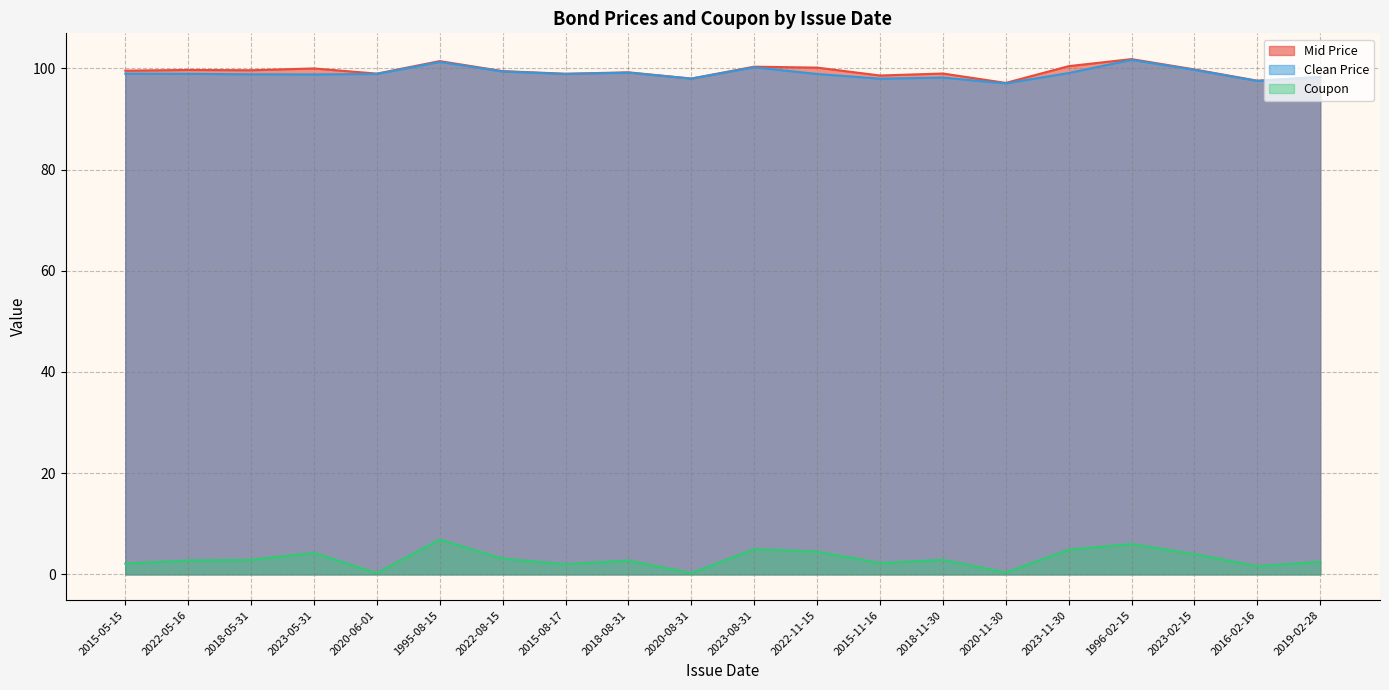

Reading left to right, extract all data points from this chart.

Mid Price: 2015-05-15=99.5	2022-05-16=99.7	2018-05-31=99.6	2023-05-31=100.0	2020-06-01=99.0	1995-08-15=101.4	2022-08-15=99.5	2015-08-17=98.9	2018-08-31=99.2	2020-08-31=98.0	2023-08-31=100.3	2022-11-15=100.1	2015-11-16=98.6	2018-11-30=99.0	2020-11-30=97.1	2023-11-30=100.4	1996-02-15=101.8	2023-02-15=99.8	2016-02-16=97.6	2019-02-28=98.3
Clean Price: 2015-05-15=99.0	2022-05-16=98.9	2018-05-31=98.8	2023-05-31=98.8	2020-06-01=98.9	1995-08-15=101.3	2022-08-15=99.4	2015-08-17=98.9	2018-08-31=99.2	2020-08-31=98.0	2023-08-31=100.2	2022-11-15=98.9	2015-11-16=98.0	2018-11-30=98.2	2020-11-30=97.0	2023-11-30=99.1	1996-02-15=101.7	2023-02-15=99.7	2016-02-16=97.5	2019-02-28=98.3
Coupon: 2015-05-15=2.1	2022-05-16=2.8	2018-05-31=2.9	2023-05-31=4.2	2020-06-01=0.2	1995-08-15=6.9	2022-08-15=3.1	2015-08-17=2.0	2018-08-31=2.8	2020-08-31=0.2	2023-08-31=5.0	2022-11-15=4.5	2015-11-16=2.2	2018-11-30=2.9	2020-11-30=0.4	2023-11-30=4.9	1996-02-15=6.0	2023-02-15=4.0	2016-02-16=1.6	2019-02-28=2.5